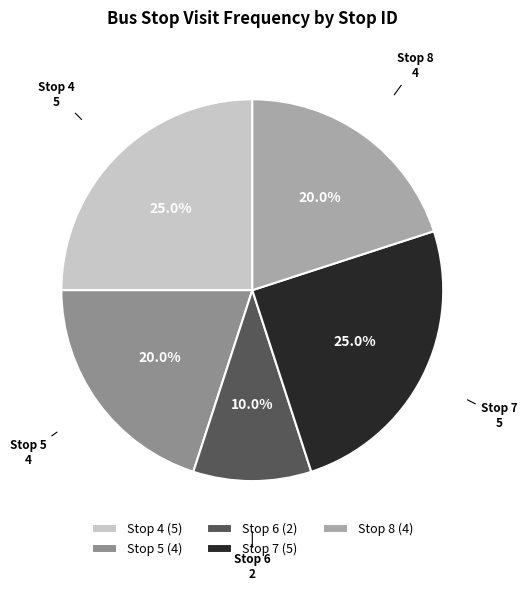

What is the ratio of the value at Stop 6 to the value at Stop 8?

0.5